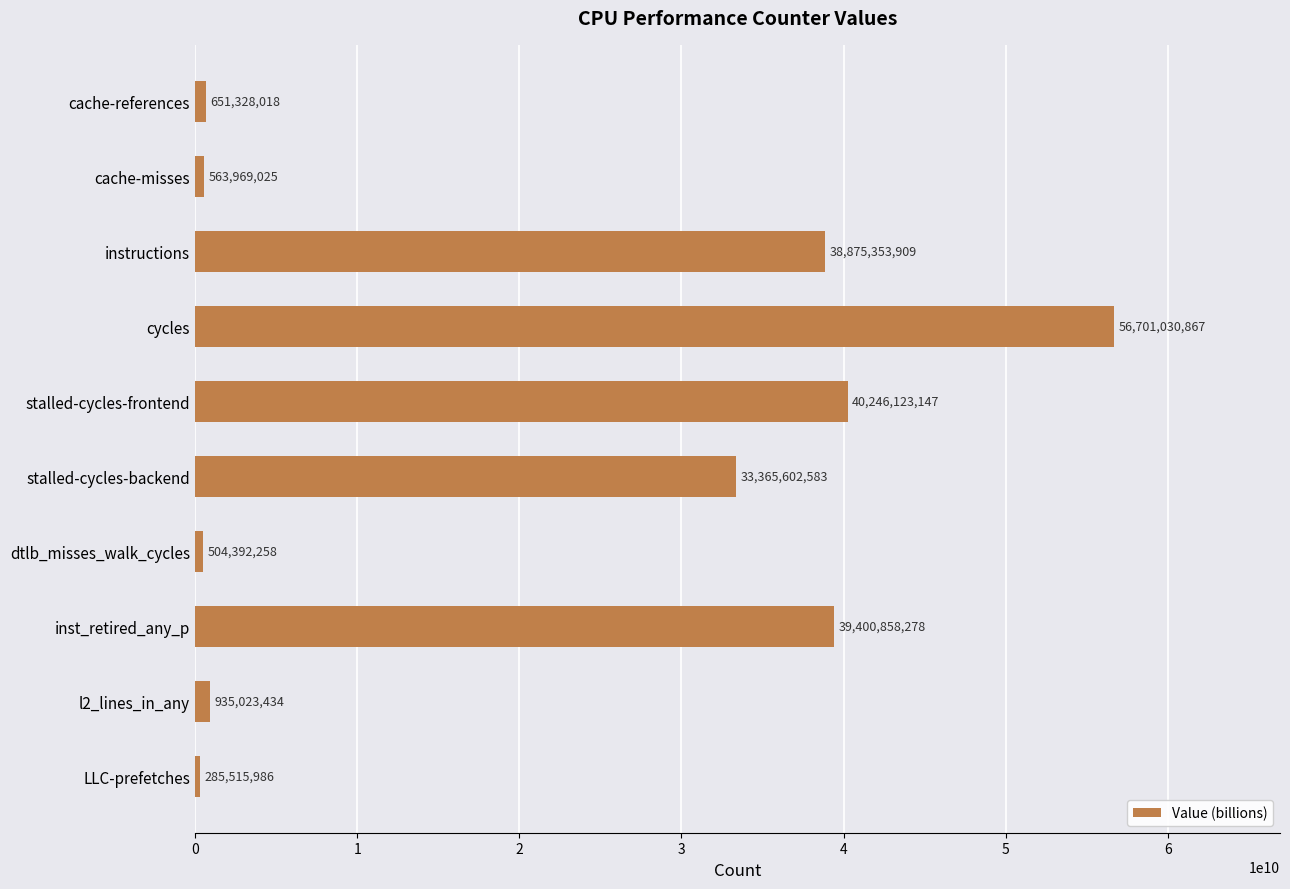

Are the bars grouped side by side (vs. stacked)?

No